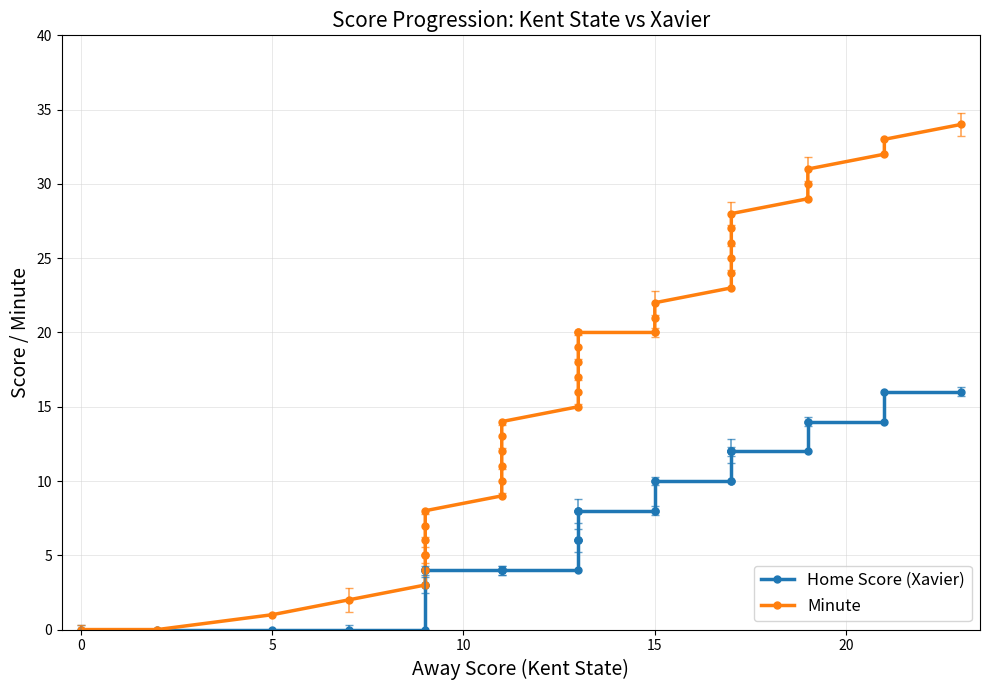

What are all the series names shown in the legend?

Home Score (Xavier), Minute